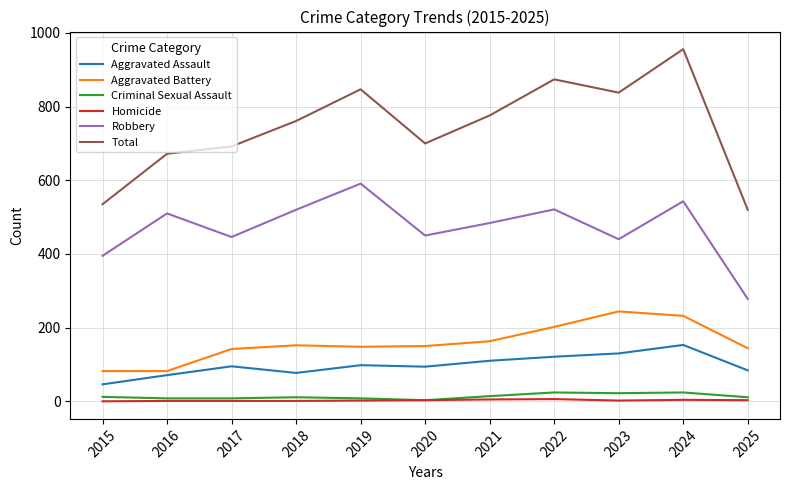

Does the chart have visible grid lines?

Yes